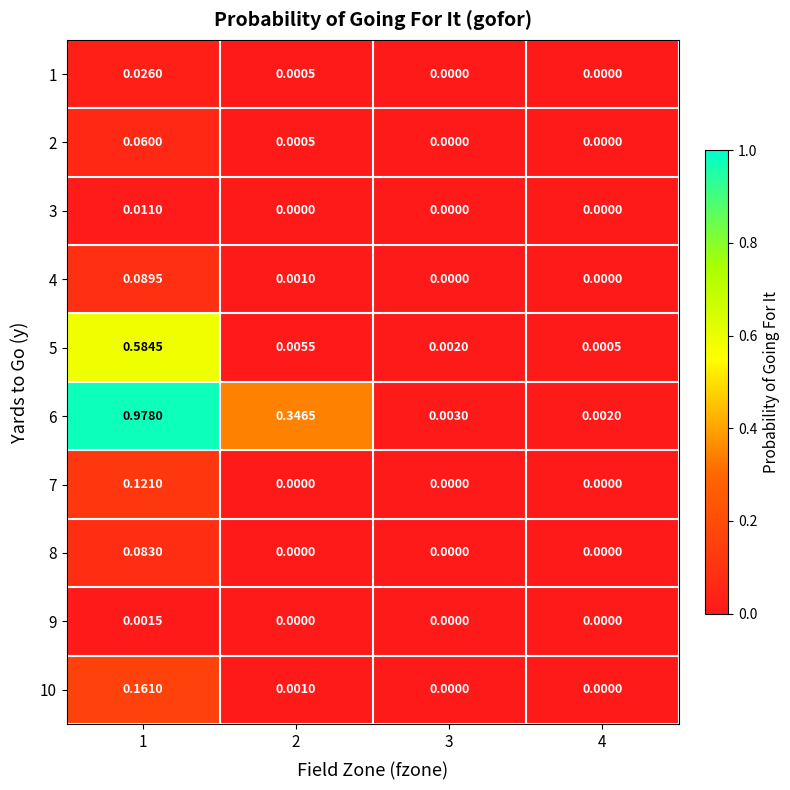

Reading left to right, transcribe all the data shown in this chart.

1: 1=0.0	2=0.0	3=0.0	4=0.0
2: 1=0.1	2=0.0	3=0.0	4=0.0
3: 1=0.0	2=0.0	3=0.0	4=0.0
4: 1=0.1	2=0.0	3=0.0	4=0.0
5: 1=0.6	2=0.0	3=0.0	4=0.0
6: 1=1.0	2=0.3	3=0.0	4=0.0
7: 1=0.1	2=0.0	3=0.0	4=0.0
8: 1=0.1	2=0.0	3=0.0	4=0.0
9: 1=0.0	2=0.0	3=0.0	4=0.0
10: 1=0.2	2=0.0	3=0.0	4=0.0